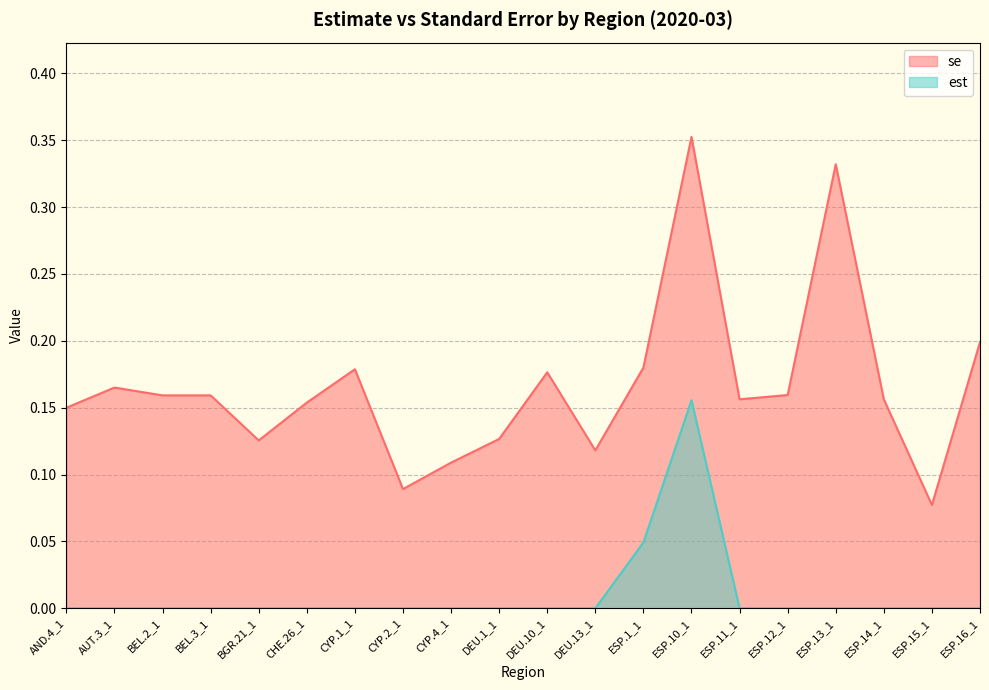

Which category has the highest value in the est series?

ESP.10_1